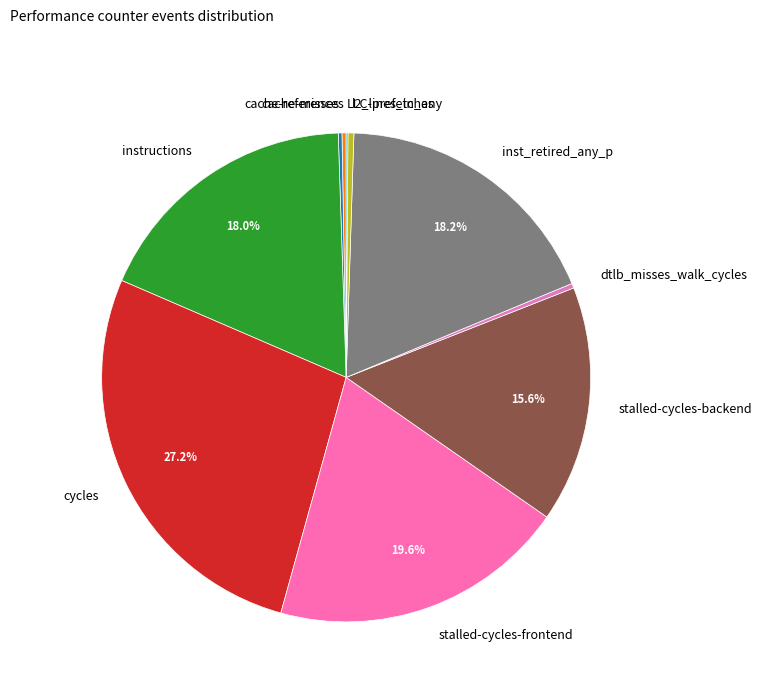

Does any single category account for the majority?

No